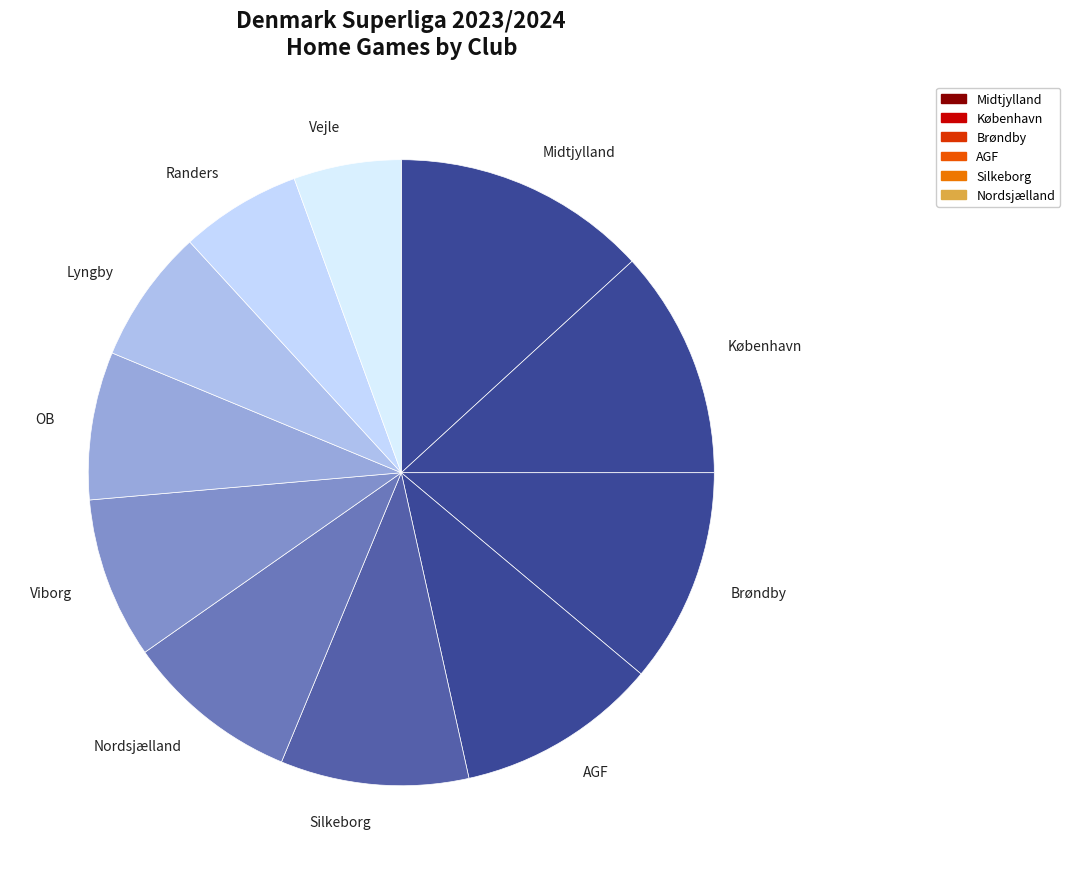

Approximately how many times larger is the value at København compared to Nordsjælland?

1.3